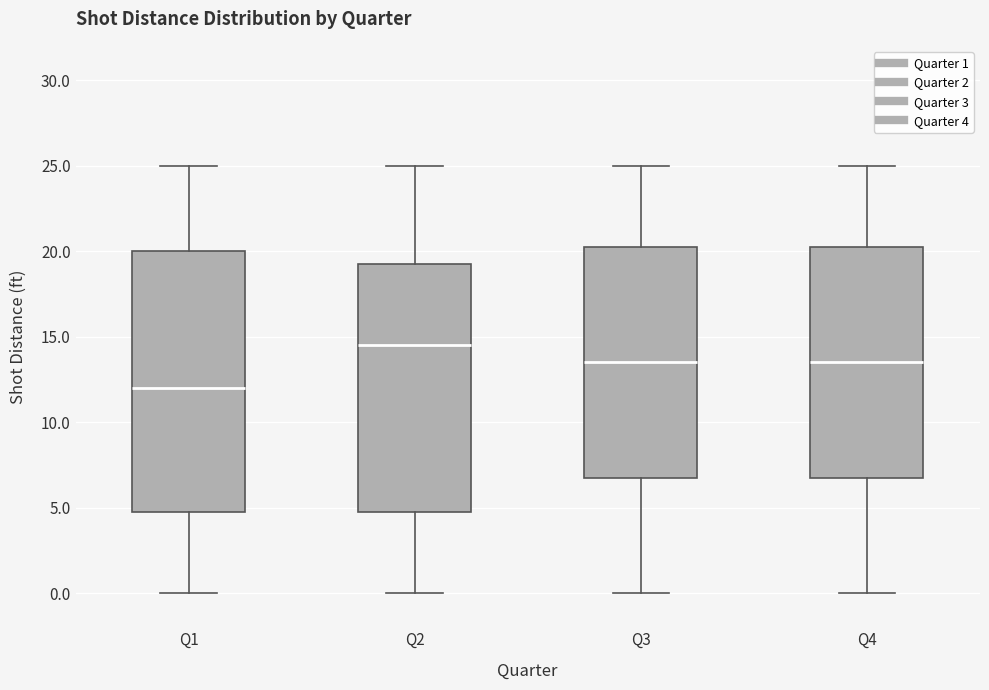

Reading left to right, transcribe this box plot: for each box, give where its median line is, the range the box spans, and where its two whiskers end, as read against the y-axis. The values are not printed on the chart, so give them approximately, as read against the axis.

Q1: median 12.0, box 5.0 to 20.0, whiskers 0.0 to 25.0
Q2: median 14.5, box 5.0 to 19.5, whiskers 0.0 to 25.0
Q3: median 13.5, box 7.0 to 20.5, whiskers 0.0 to 25.0
Q4: median 13.5, box 7.0 to 20.5, whiskers 0.0 to 25.0